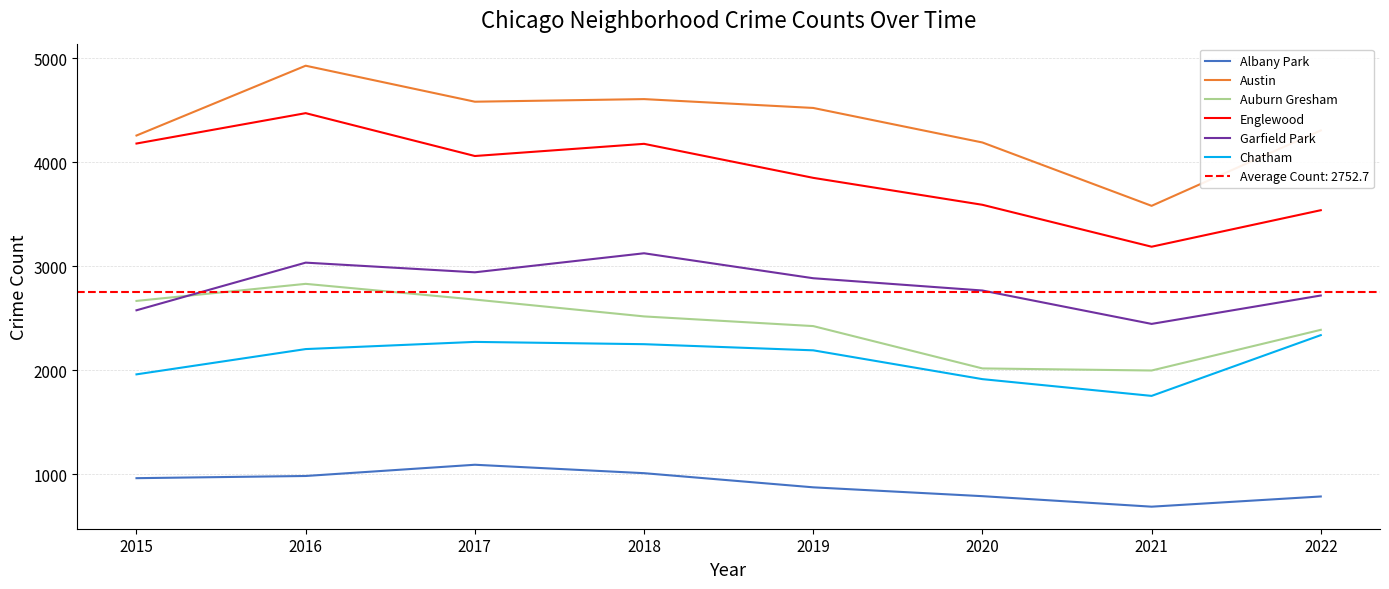

At how many categories does at least one series exceed 2874?

8